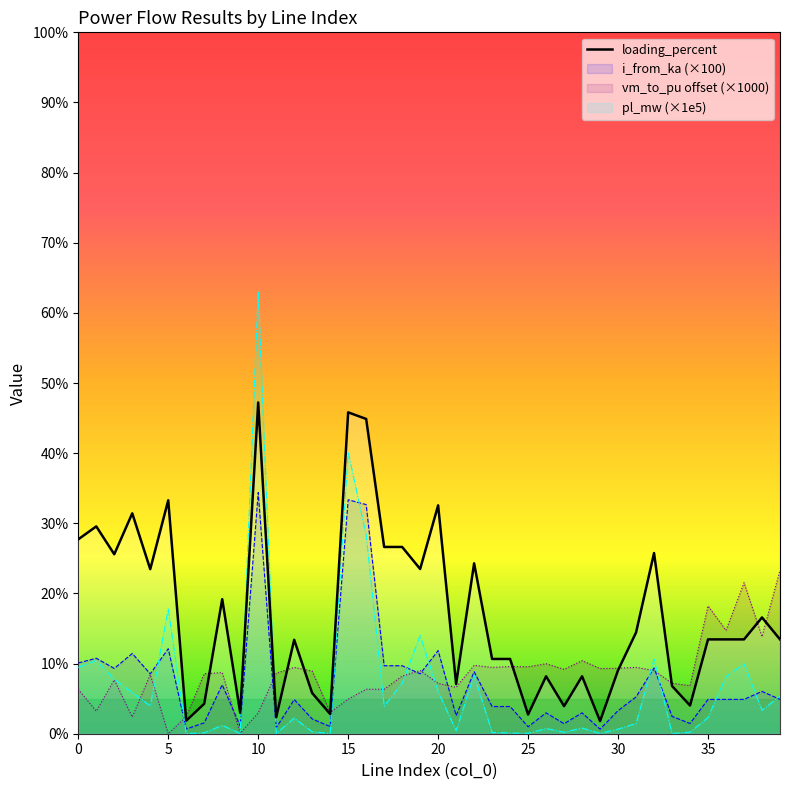

Does the chart have visible grid lines?

No